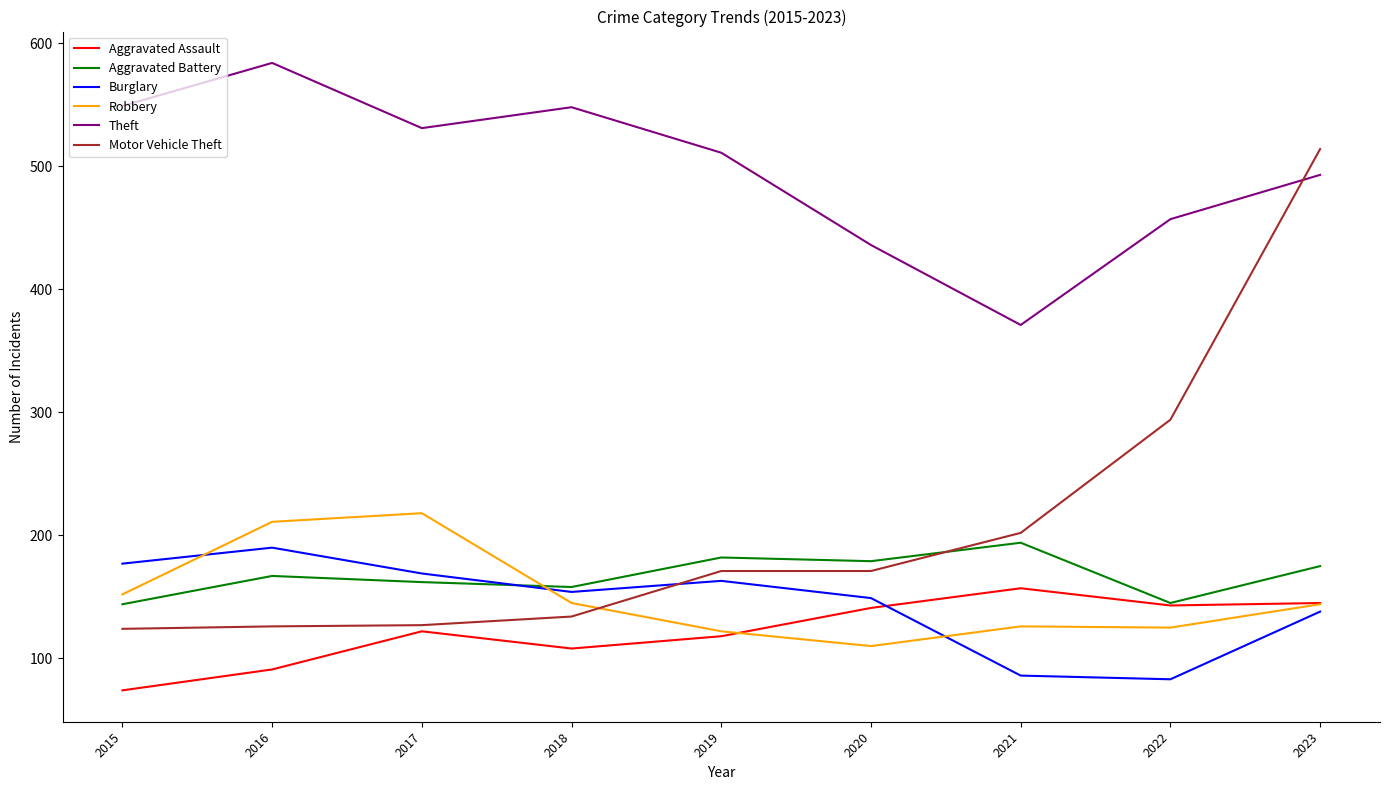

What is the average value of the Aggravated Battery series?

167